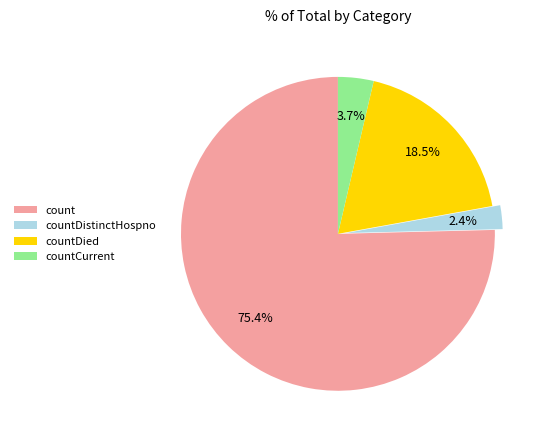

To the nearest percent, what is the combined percentage of countDistinctHospno and countDied?

21%